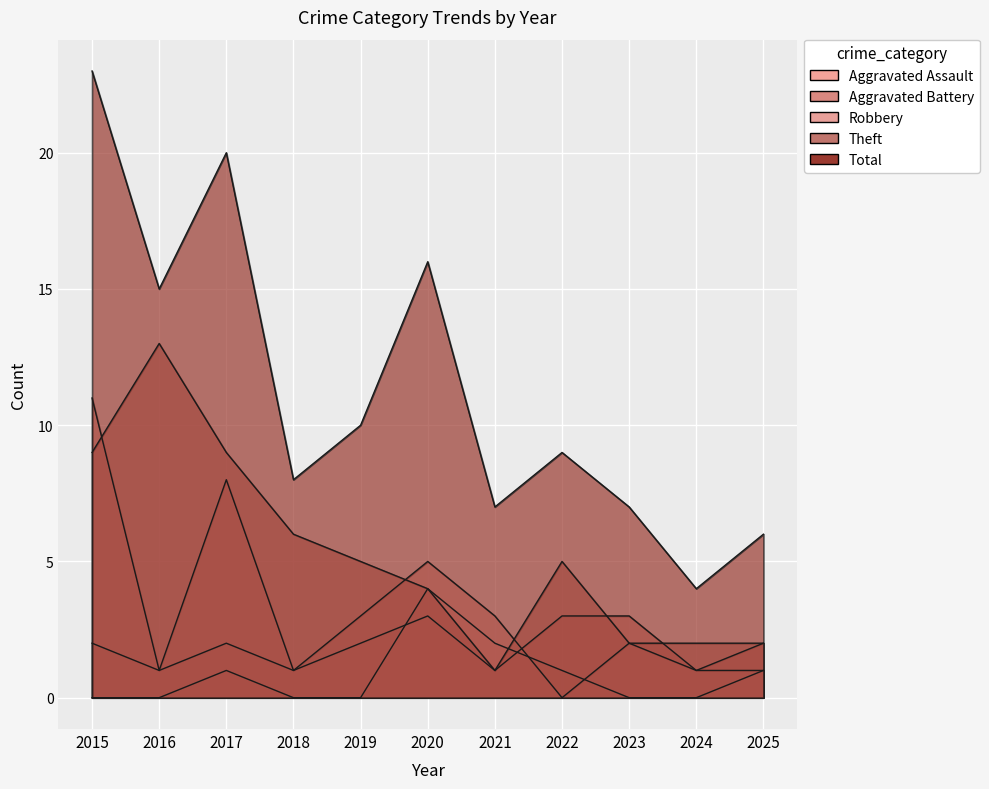

True or false: Total and Robbery cross at least once.

False